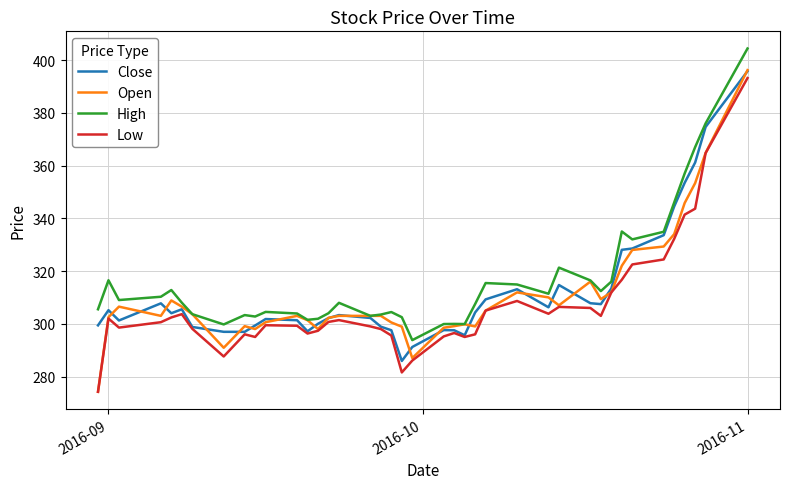

True or false: Open and Close cross at least once.

True